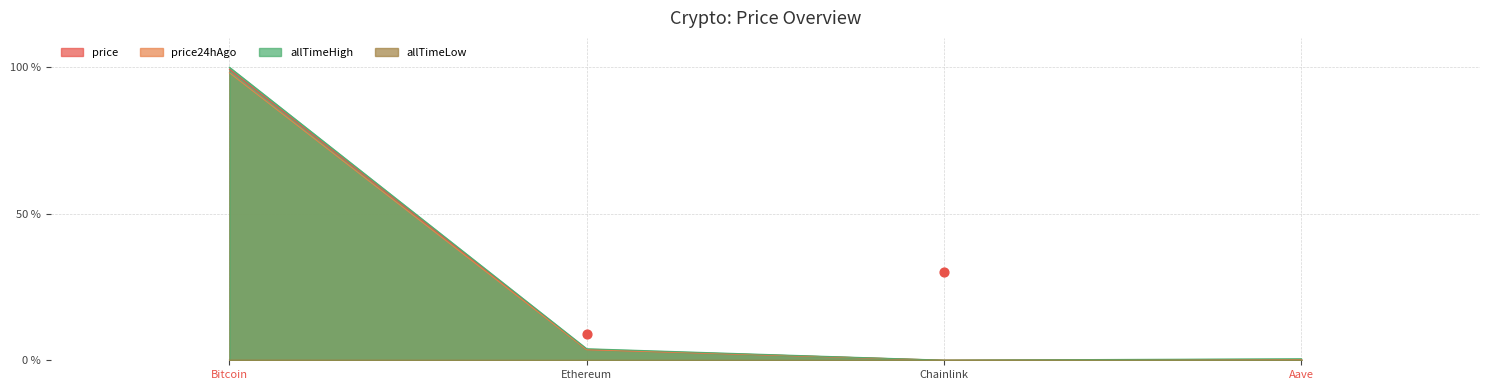

Which series has the widest spread of Y values?

allTimeHigh